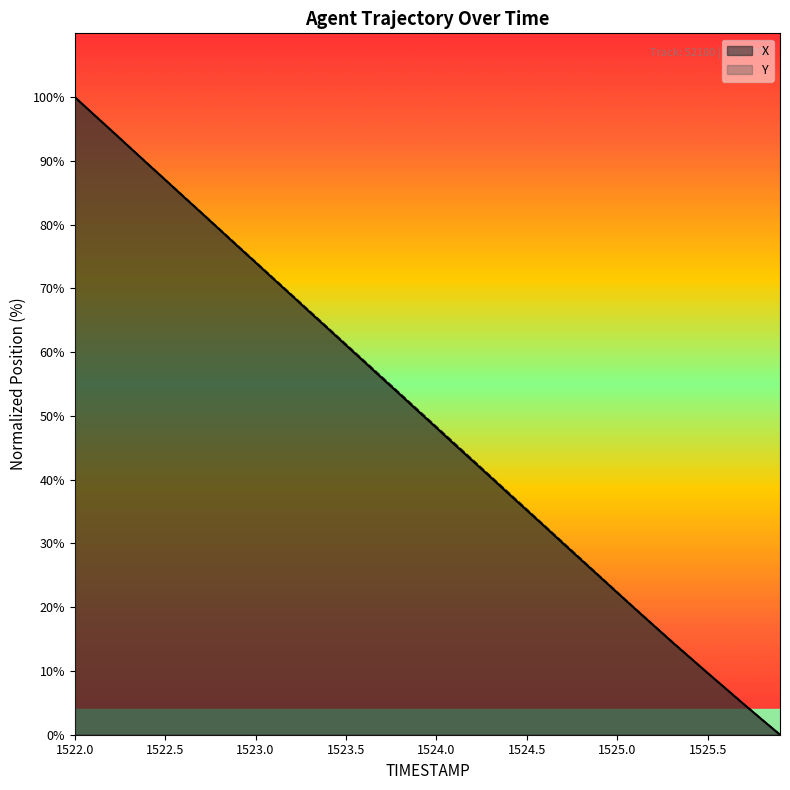

What is the maximum value shown in the chart?

100.0